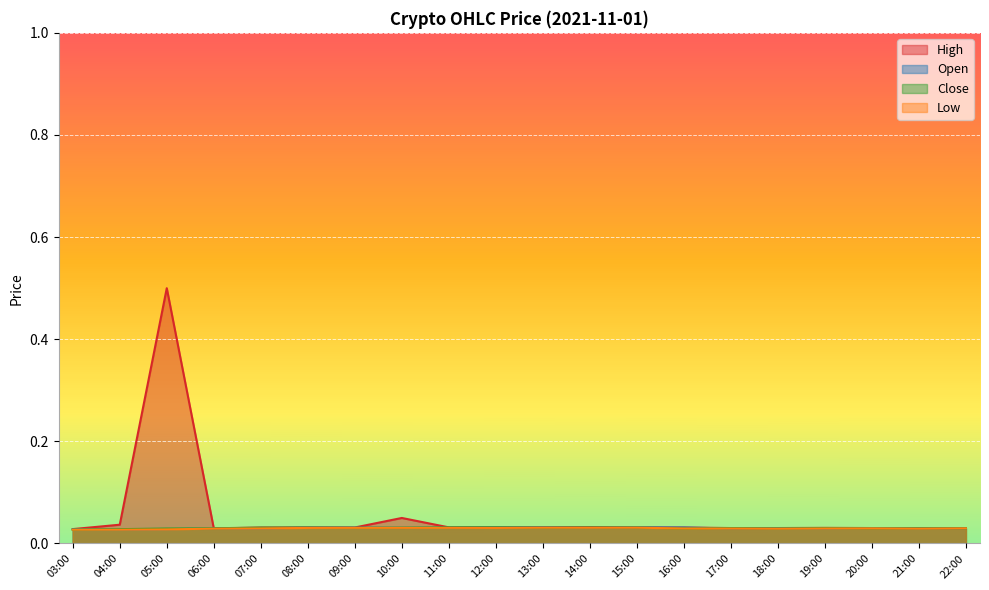

What is the total value across all series at 20:00?

0.1